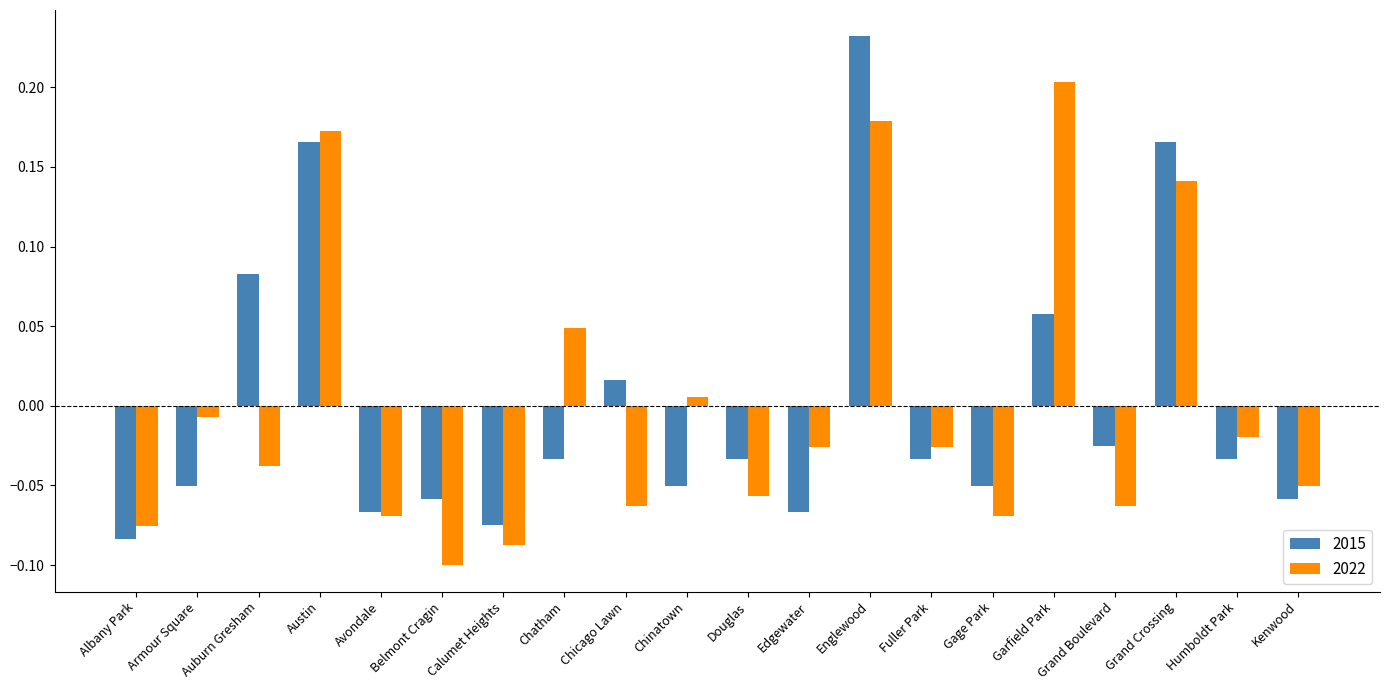

What are all the series names shown in the legend?

2015, 2022